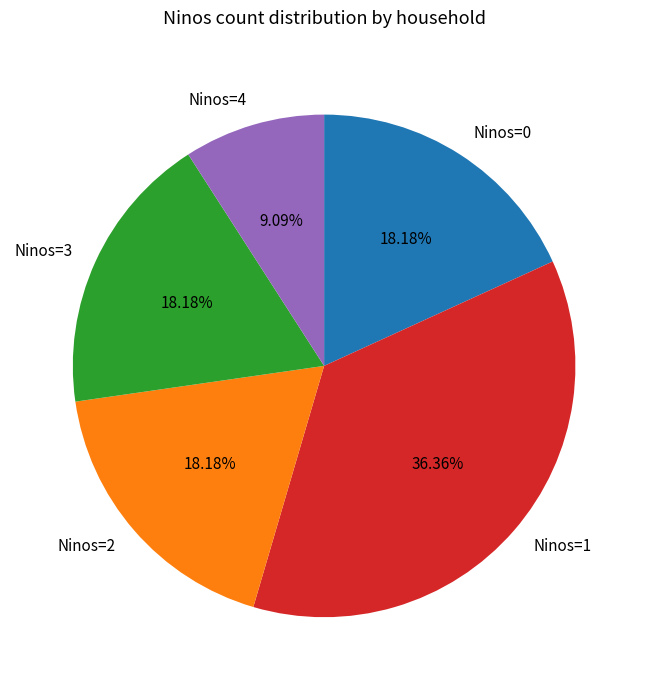

Which has a higher value, Ninos=4 or Ninos=3?

Ninos=3